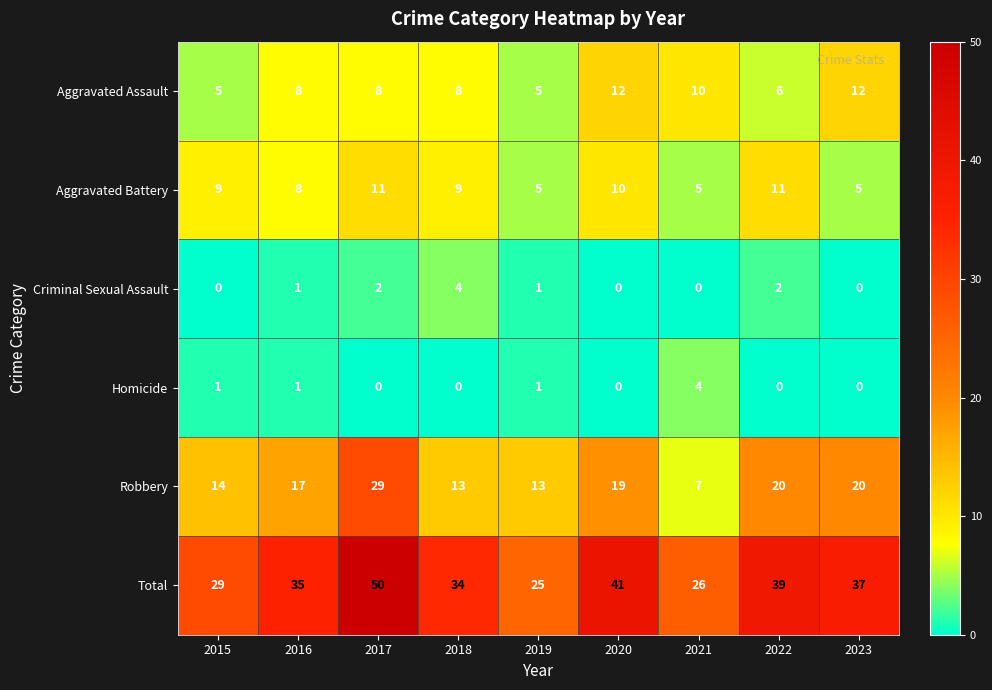

What is the sum of the Aggravated Assault values at 2020 and 2018?

20